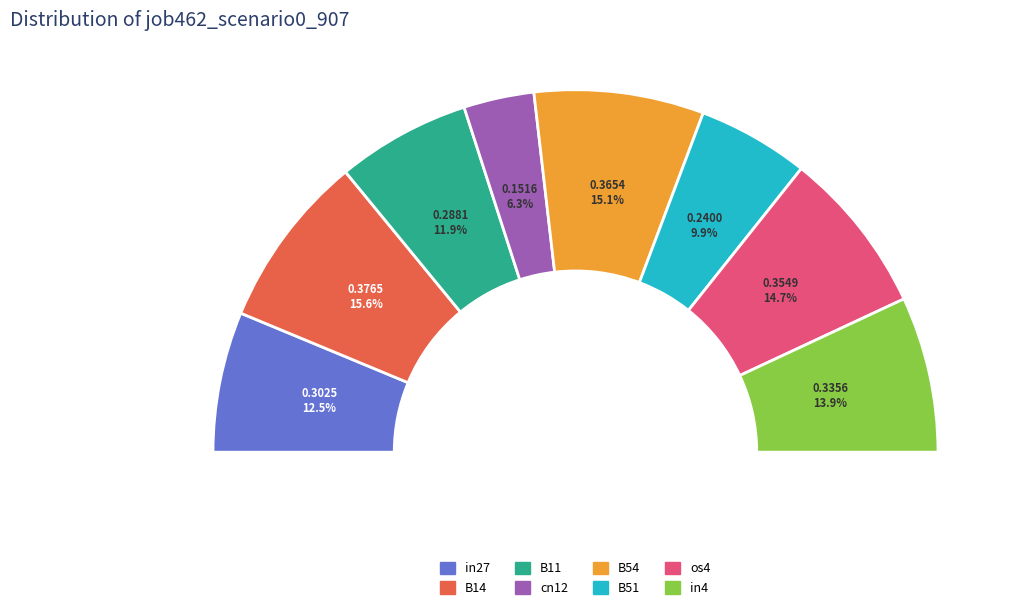

Rank the categories by value from lowest to highest.

cn12, B51, B11, in27, in4, os4, B54, B14